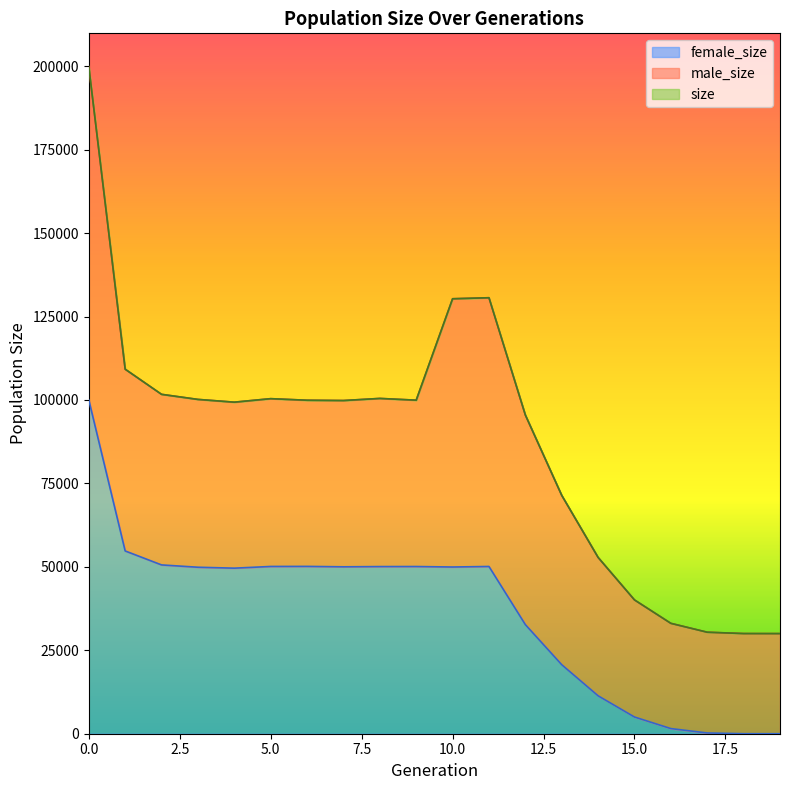

Does the chart display data point markers on the line(s)?

No